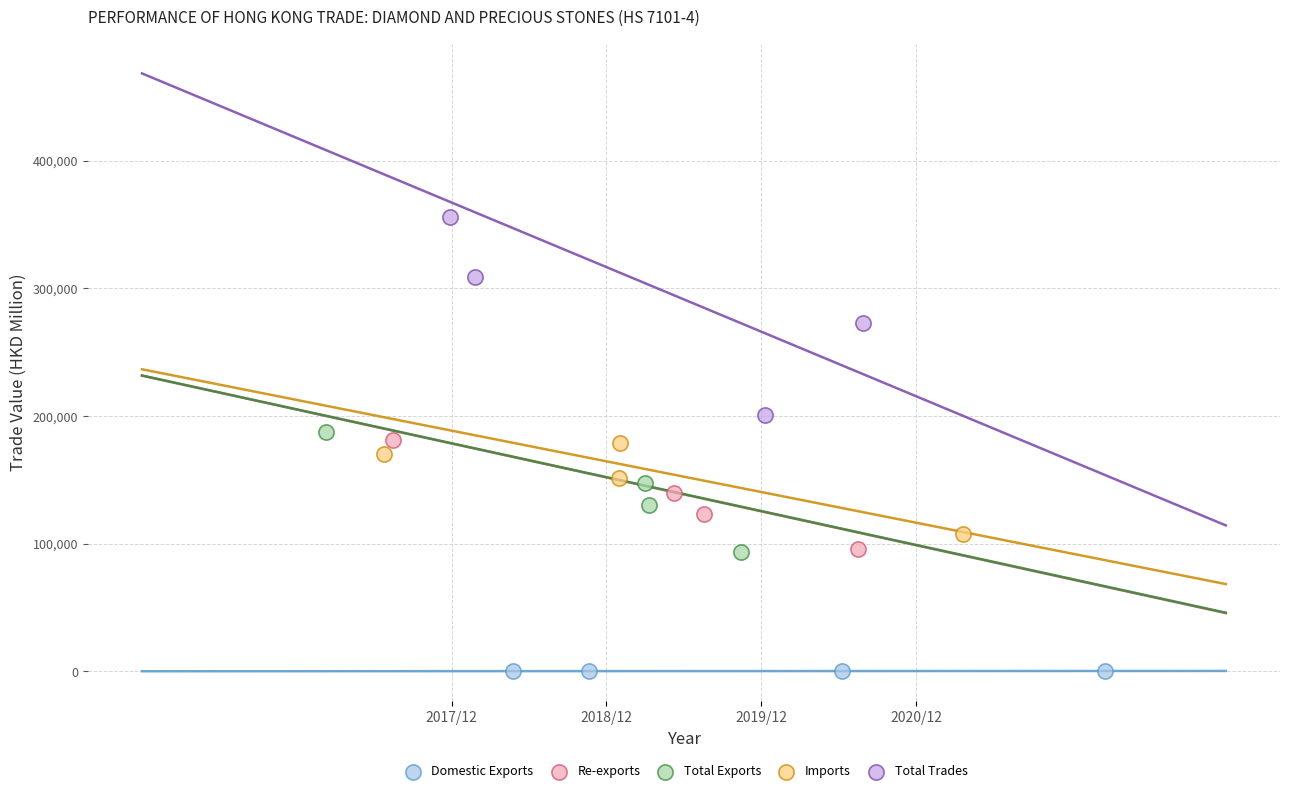

Which series contains the highest Y value?

Total Trades